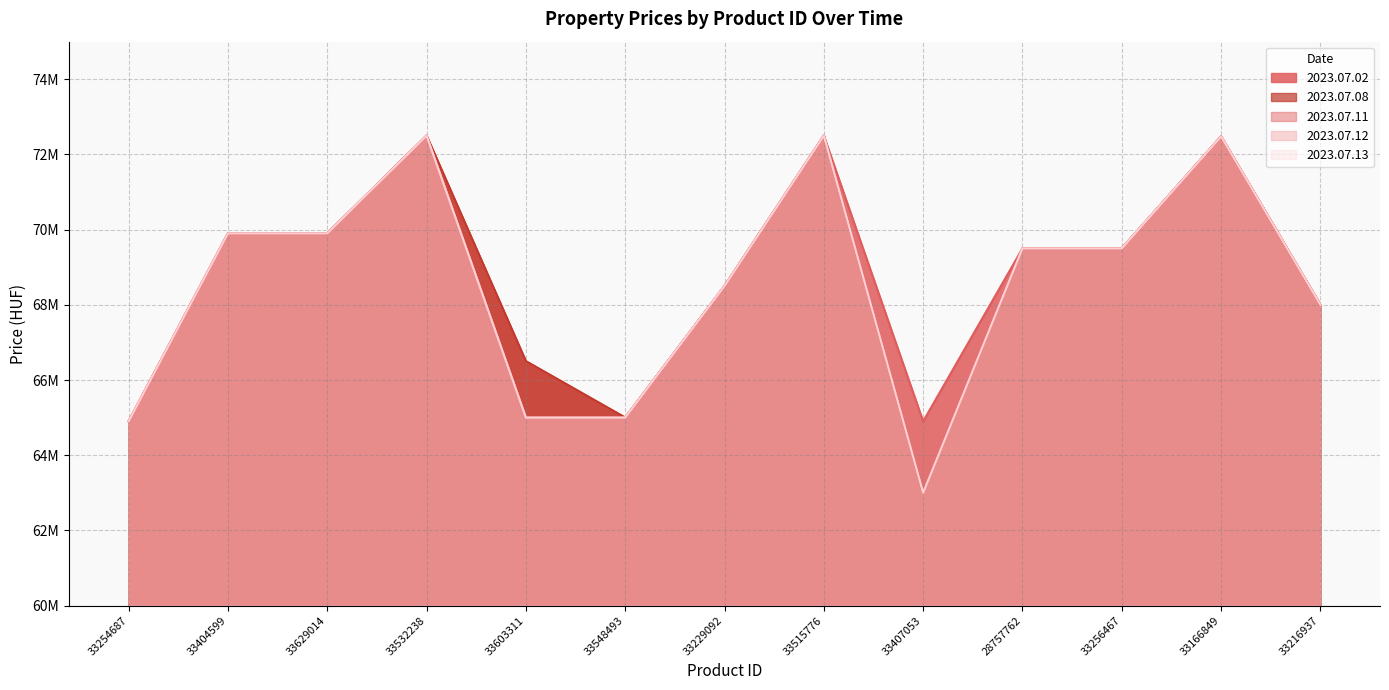

Which has a higher value, 33256467 or 33548493?

33256467